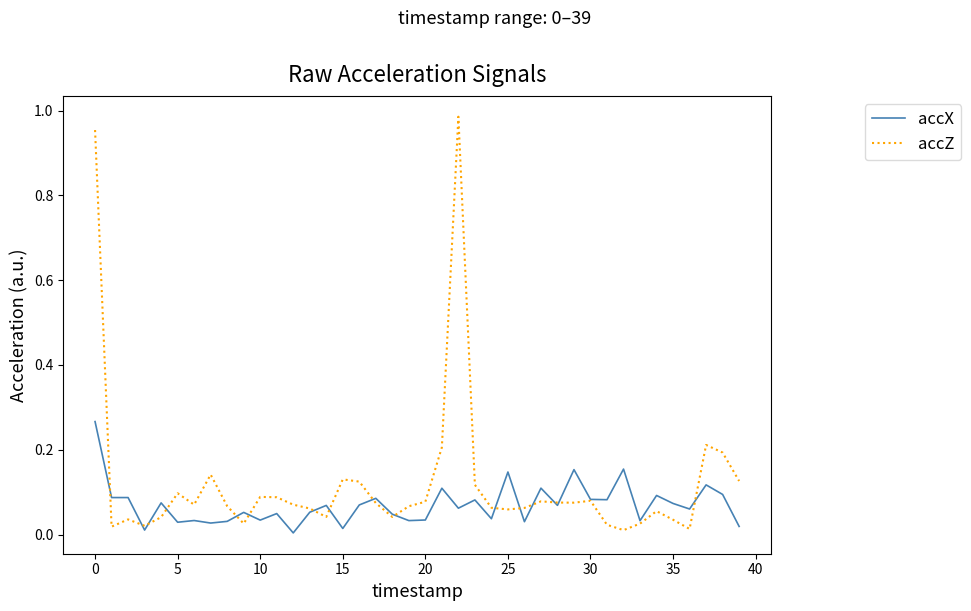

Which series has the widest spread of values?

accZ